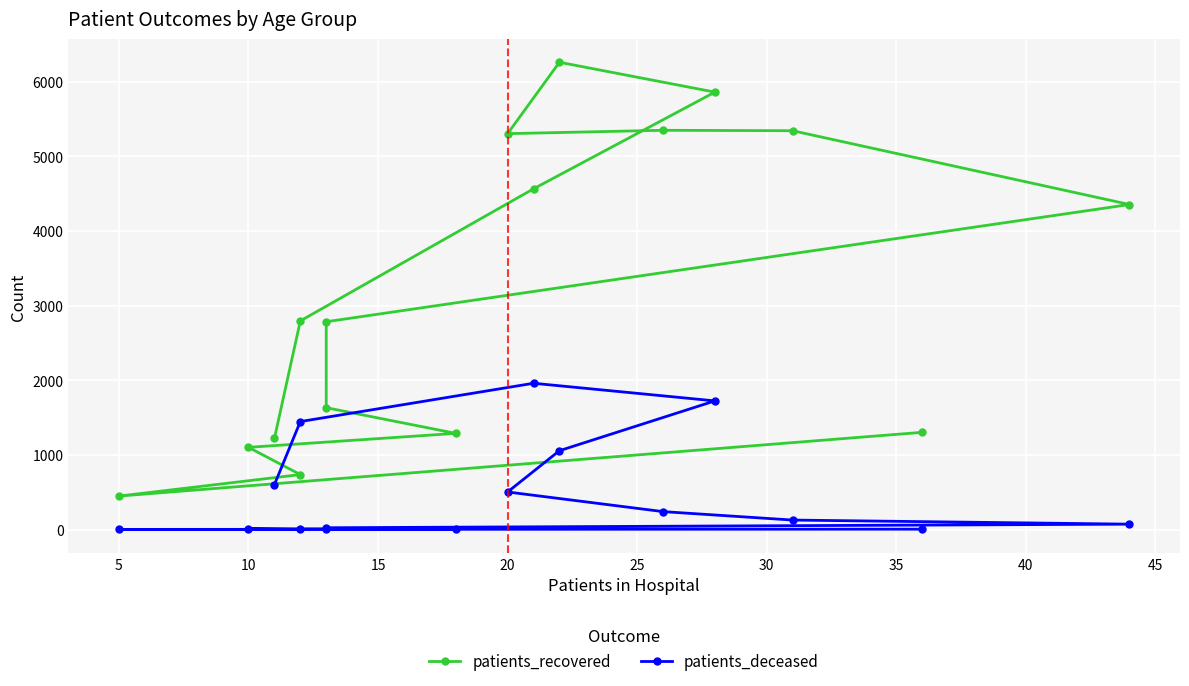

In patients_recovered, how many points are lower than both neighbors (excluding endpoints)?

2